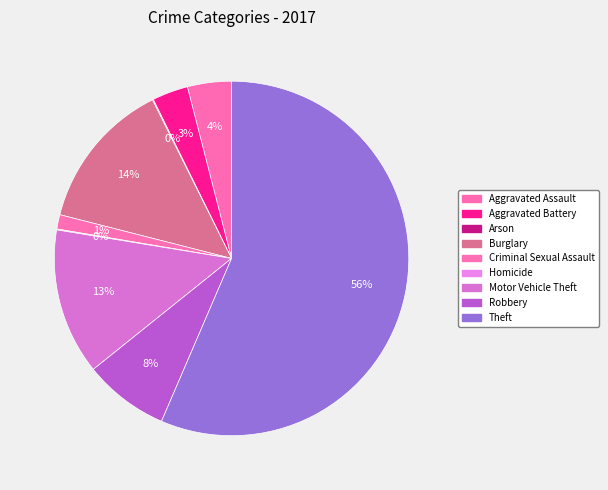

Which category accounts for the majority?

Theft